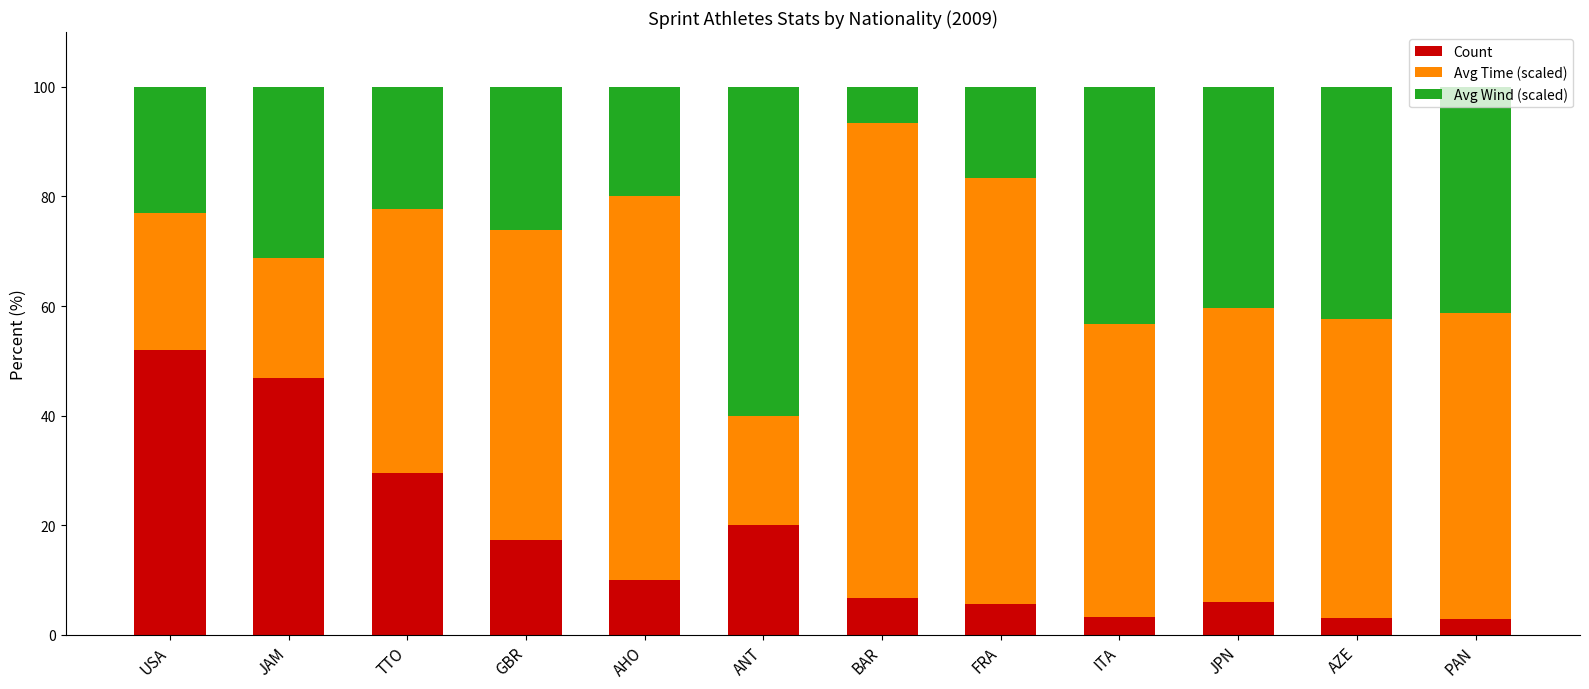

Which category has the highest value in the Count series?

USA